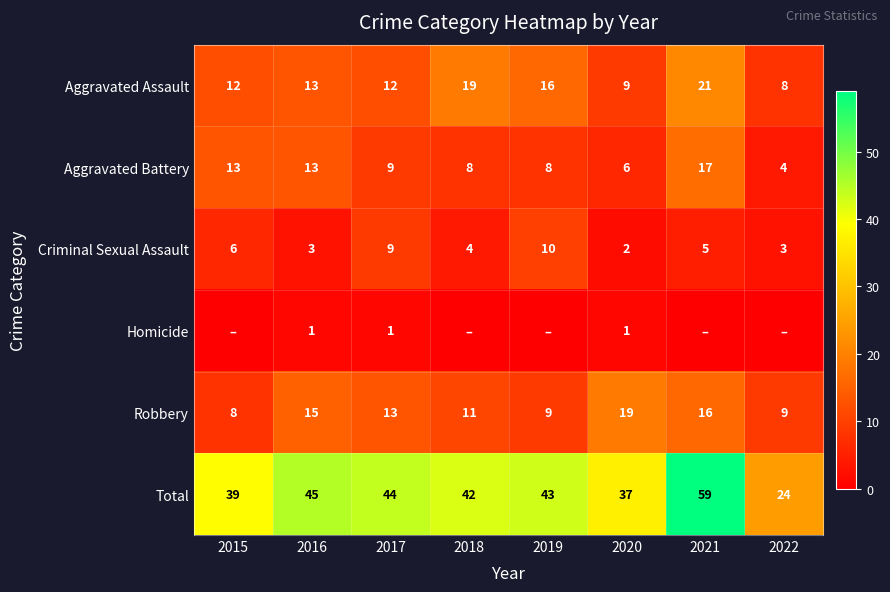

Which category has the lowest value in the Criminal Sexual Assault series?

2020